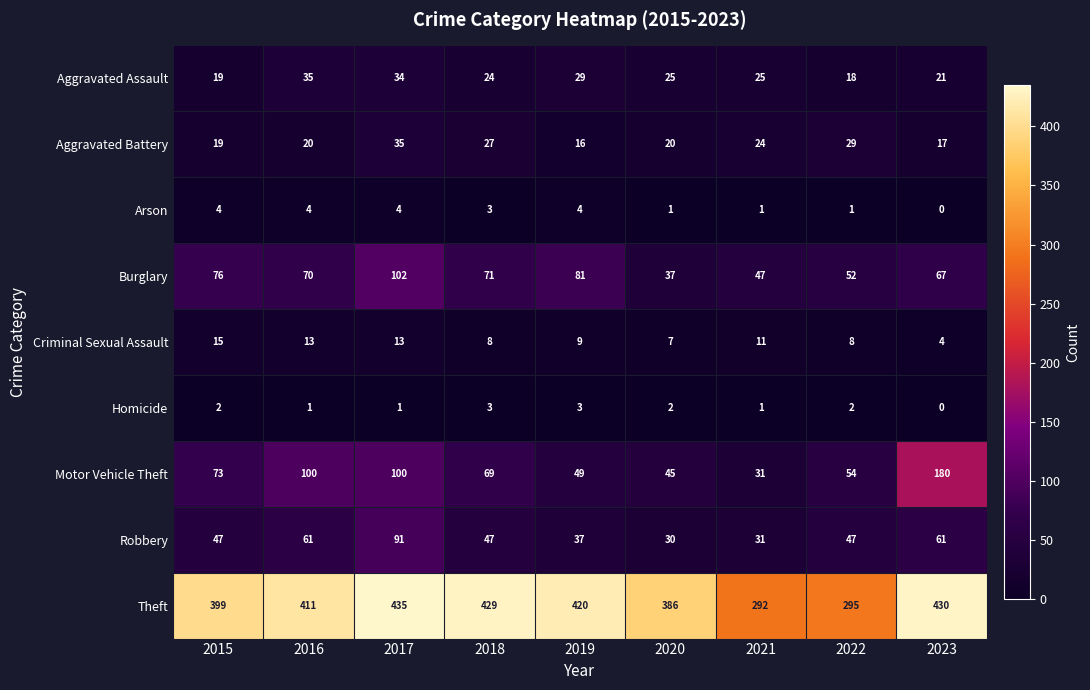

What is the total value across all series at 2022?

506